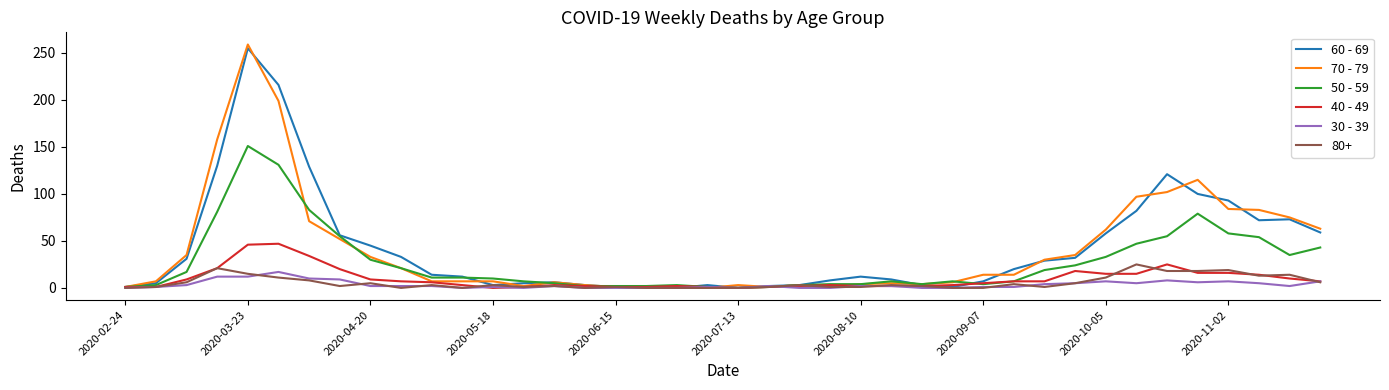

What is the greatest value displayed?

259